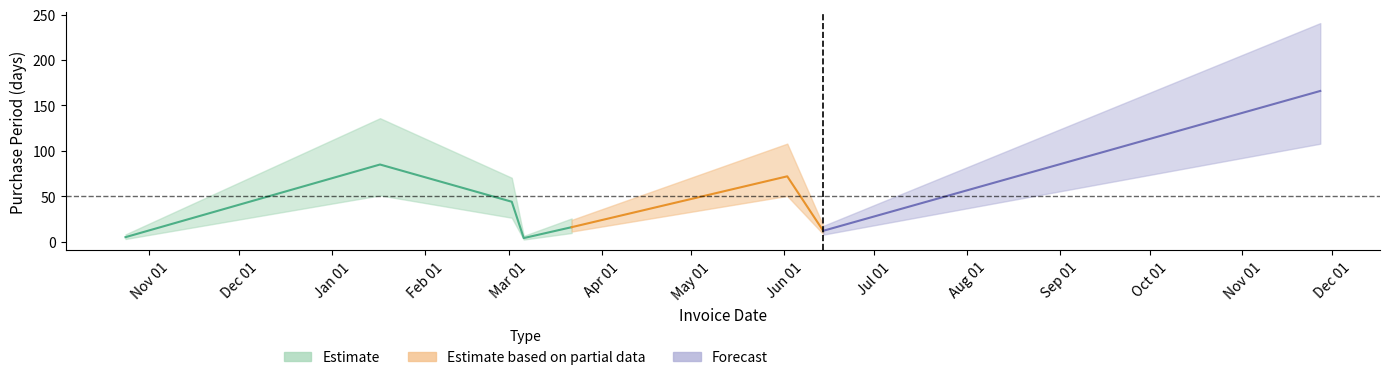

Is it true that the value at 2017-01-17 is 34?

False